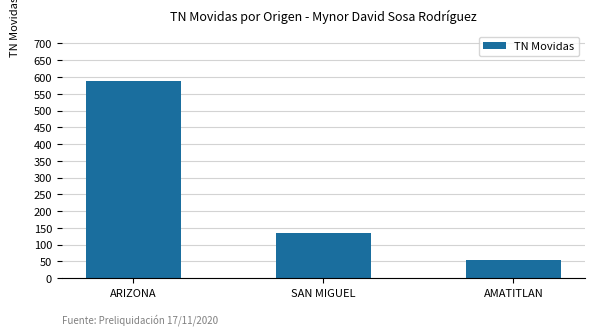

Count the number of categories in the chart.

3